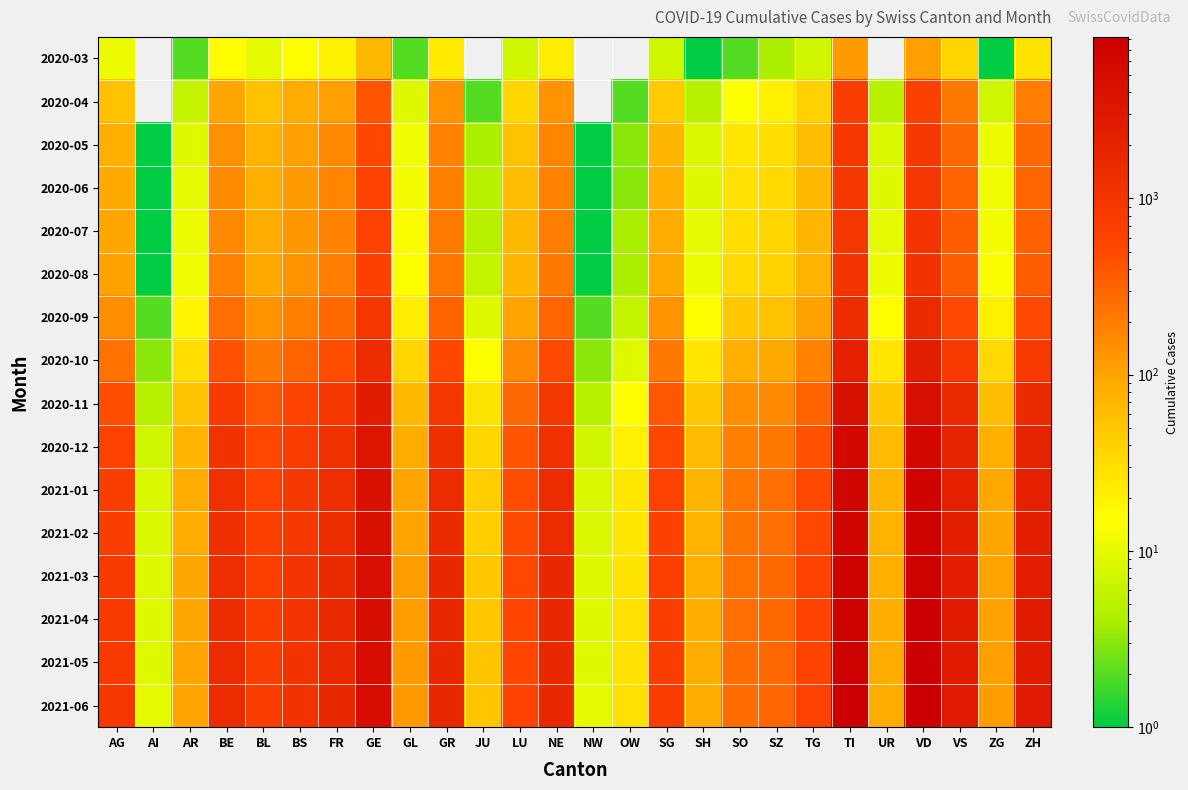

Reading right to left, list all the values displayed in this chart.

2020-03: ZH=27	ZG=1	VS=37	VD=110	UR=0	TI=120	TG=7	SZ=4	SO=2	SH=1	SG=7	OW=0	NW=0	NE=22	LU=7	JU=0	GR=23	GL=2	GE=68	FR=20	BS=16	BL=10	BE=16	AR=2	AI=0	AG=11
2020-04: ZH=200	ZG=7	VS=215	VD=650	UR=5	TI=703	TG=40	SZ=20	SO=15	SH=5	SG=45	OW=2	NW=0	NE=132	LU=35	JU=2	GR=134	GL=9	GE=405	FR=112	BS=85	BL=55	BE=95	AR=6	AI=0	AG=55
2020-05: ZH=290	ZG=11	VS=300	VD=900	UR=8	TI=850	TG=60	SZ=30	SO=25	SH=8	SG=70	OW=3	NW=1	NE=175	LU=55	JU=4	GR=180	GL=12	GE=520	FR=160	BS=110	BL=75	BE=140	AR=9	AI=1	AG=80
2020-06: ZH=310	ZG=12	VS=320	VD=960	UR=9	TI=900	TG=65	SZ=33	SO=28	SH=9	SG=80	OW=3	NW=1	NE=190	LU=60	JU=5	GR=195	GL=13	GE=560	FR=175	BS=120	BL=80	BE=155	AR=10	AI=1	AG=90
2020-07: ZH=330	ZG=13	VS=335	VD=1000	UR=10	TI=940	TG=70	SZ=35	SO=30	SH=10	SG=85	OW=4	NW=1	NE=200	LU=65	JU=5	GR=205	GL=14	GE=590	FR=185	BS=125	BL=85	BE=165	AR=11	AI=1	AG=95
2020-08: ZH=355	ZG=14	VS=355	VD=1060	UR=11	TI=1000	TG=76	SZ=38	SO=33	SH=11	SG=92	OW=4	NW=1	NE=215	LU=70	JU=6	GR=220	GL=15	GE=630	FR=200	BS=135	BL=90	BE=180	AR=12	AI=1	AG=105
2020-09: ZH=505	ZG=20	VS=505	VD=1500	UR=16	TI=1400	TG=108	SZ=55	SO=48	SH=16	SG=130	OW=6	NW=2	NE=310	LU=100	JU=9	GR=315	GL=22	GE=900	FR=290	BS=195	BL=130	BE=260	AR=18	AI=2	AG=150
2020-10: ZH=825	ZG=33	VS=825	VD=2450	UR=26	TI=2300	TG=178	SZ=90	SO=80	SH=26	SG=215	OW=9	NW=3	NE=510	LU=165	JU=15	GR=515	GL=36	GE=1450	FR=475	BS=320	BL=215	BE=430	AR=30	AI=3	AG=250
2020-11: ZH=1490	ZG=60	VS=1490	VD=4420	UR=47	TI=4150	TG=322	SZ=163	SO=145	SH=47	SG=390	OW=16	NW=5	NE=920	LU=300	JU=27	GR=935	GL=65	GE=2600	FR=860	BS=580	BL=390	BE=780	AR=55	AI=5	AG=450
2020-12: ZH=1987	ZG=80	VS=1987	VD=5893	UR=63	TI=5533	TG=430	SZ=217	SO=193	SH=63	SG=520	OW=21	NW=7	NE=1227	LU=400	JU=36	GR=1247	GL=87	GE=3467	FR=1147	BS=773	BL=520	BE=1040	AR=73	AI=7	AG=600
2021-01: ZH=2313	ZG=93	VS=2313	VD=6860	UR=73	TI=6435	TG=500	SZ=253	SO=225	SH=73	SG=605	OW=24	NW=8	NE=1427	LU=465	JU=42	GR=1450	GL=101	GE=4035	FR=1335	BS=900	BL=605	BE=1210	AR=85	AI=8	AG=700
2021-02: ZH=2377	ZG=96	VS=2377	VD=7052	UR=75	TI=6614	TG=514	SZ=260	SO=231	SH=75	SG=622	OW=25	NW=8	NE=1467	LU=478	JU=43	GR=1491	GL=104	GE=4148	FR=1373	BS=925	BL=623	BE=1245	AR=87	AI=8	AG=720
2021-03: ZH=2578	ZG=104	VS=2578	VD=7645	UR=81	TI=7169	TG=557	SZ=282	SO=251	SH=81	SG=674	OW=27	NW=9	NE=1590	LU=518	JU=47	GR=1616	GL=113	GE=4500	FR=1488	BS=1003	BL=675	BE=1350	AR=95	AI=9	AG=780
2021-04: ZH=2648	ZG=107	VS=2648	VD=7849	UR=83	TI=7360	TG=572	SZ=289	SO=257	SH=83	SG=692	OW=28	NW=9	NE=1633	LU=532	JU=48	GR=1659	GL=116	GE=4620	FR=1528	BS=1030	BL=693	BE=1385	AR=97	AI=9	AG=800
2021-05: ZH=2718	ZG=110	VS=2718	VD=8054	UR=85	TI=7550	TG=587	SZ=297	SO=263	SH=85	SG=710	OW=28	NW=9	NE=1676	LU=547	JU=50	GR=1702	GL=119	GE=4740	FR=1568	BS=1057	BL=710	BE=1420	AR=99	AI=9	AG=820
2021-06: ZH=2788	ZG=113	VS=2788	VD=8258	UR=87	TI=7741	TG=601	SZ=304	SO=270	SH=87	SG=728	OW=29	NW=10	NE=1719	LU=561	JU=51	GR=1745	GL=122	GE=4860	FR=1607	BS=1085	BL=728	BE=1455	AR=101	AI=10	AG=840